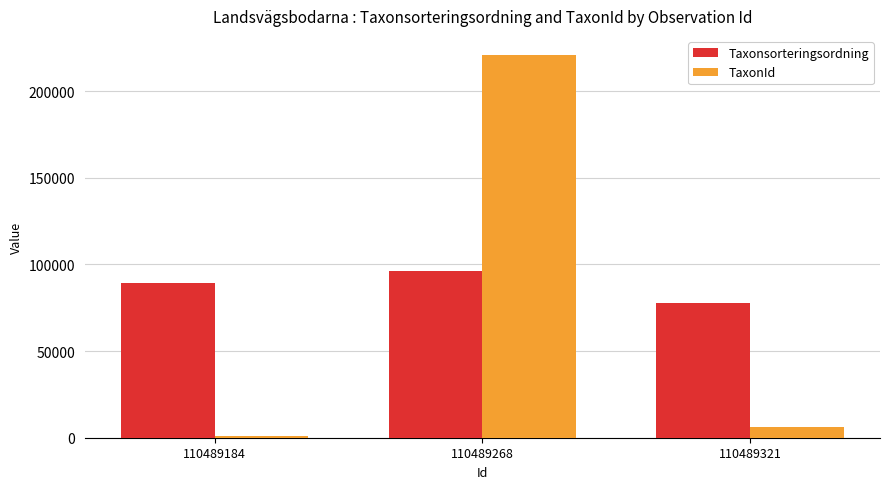

At how many categories does at least one series exceed 64675?

3